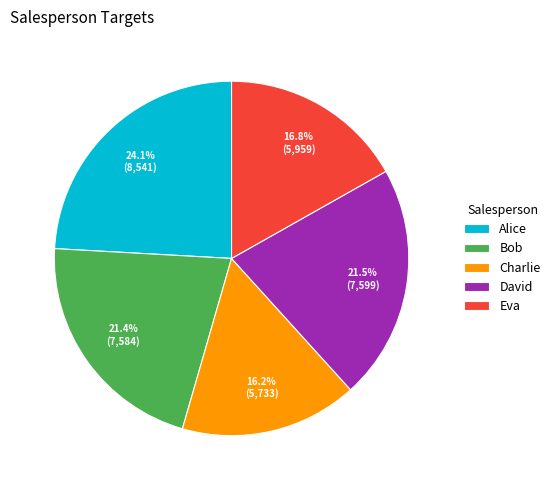

How many segments does this pie chart have?

5